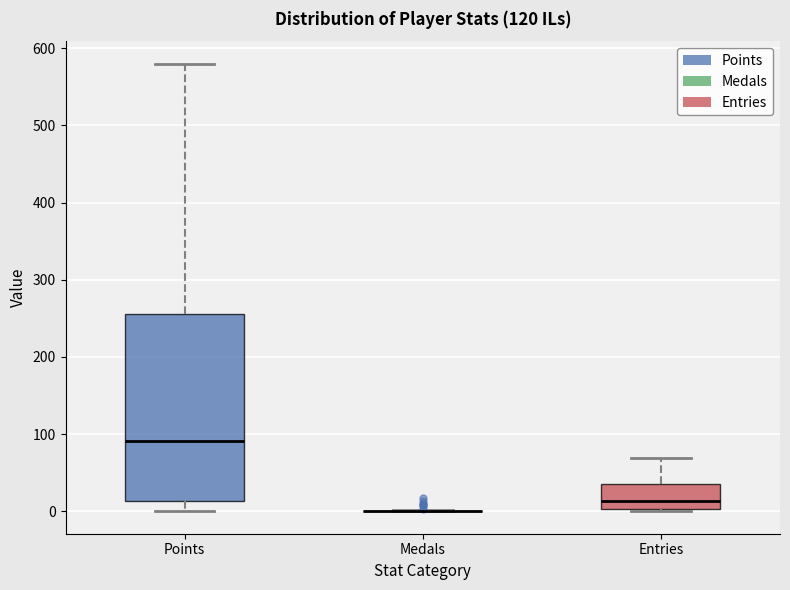

Reading left to right, transcribe this box plot: for each box, give where its median line is, the range the box spans, and where its two whiskers end, as read against the y-axis. The values are not printed on the chart, so give them approximately, as read against the axis.

Points: median 90, box 10 to 260, whiskers 0 to 580
Medals: box collapsed to a line at 0, whiskers 0 to 0
Entries: median 10, box 0 to 40, whiskers 0 to 70